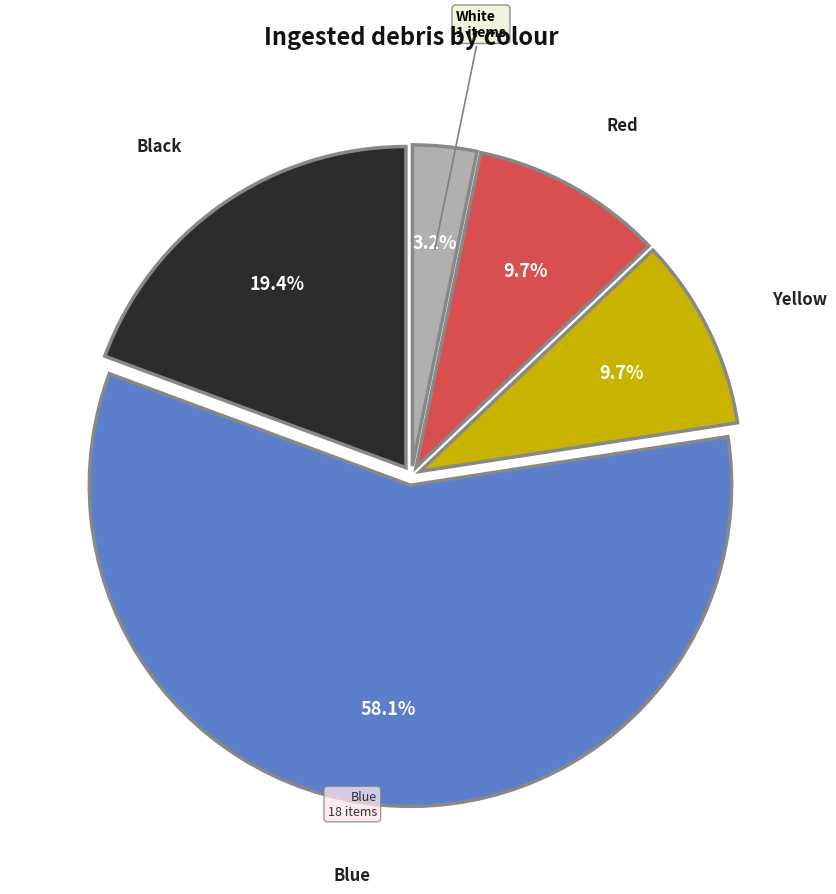

What is the majority slice?

Blue